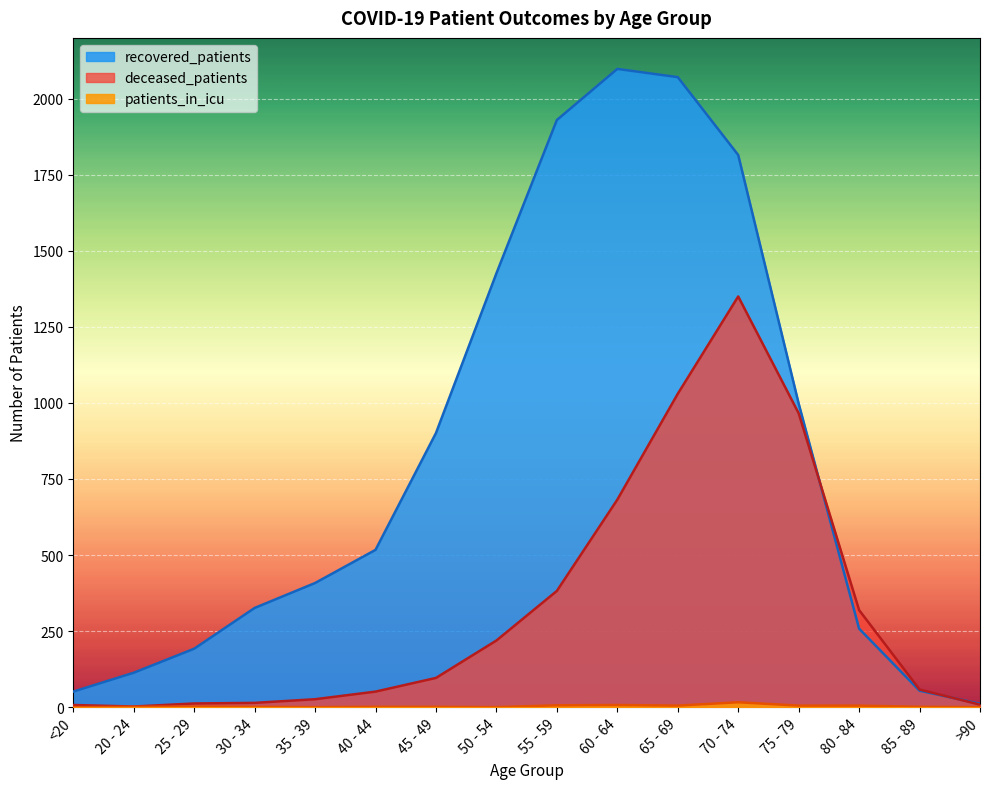

What is the approximate value of deceased_patients at 25 - 29?

12